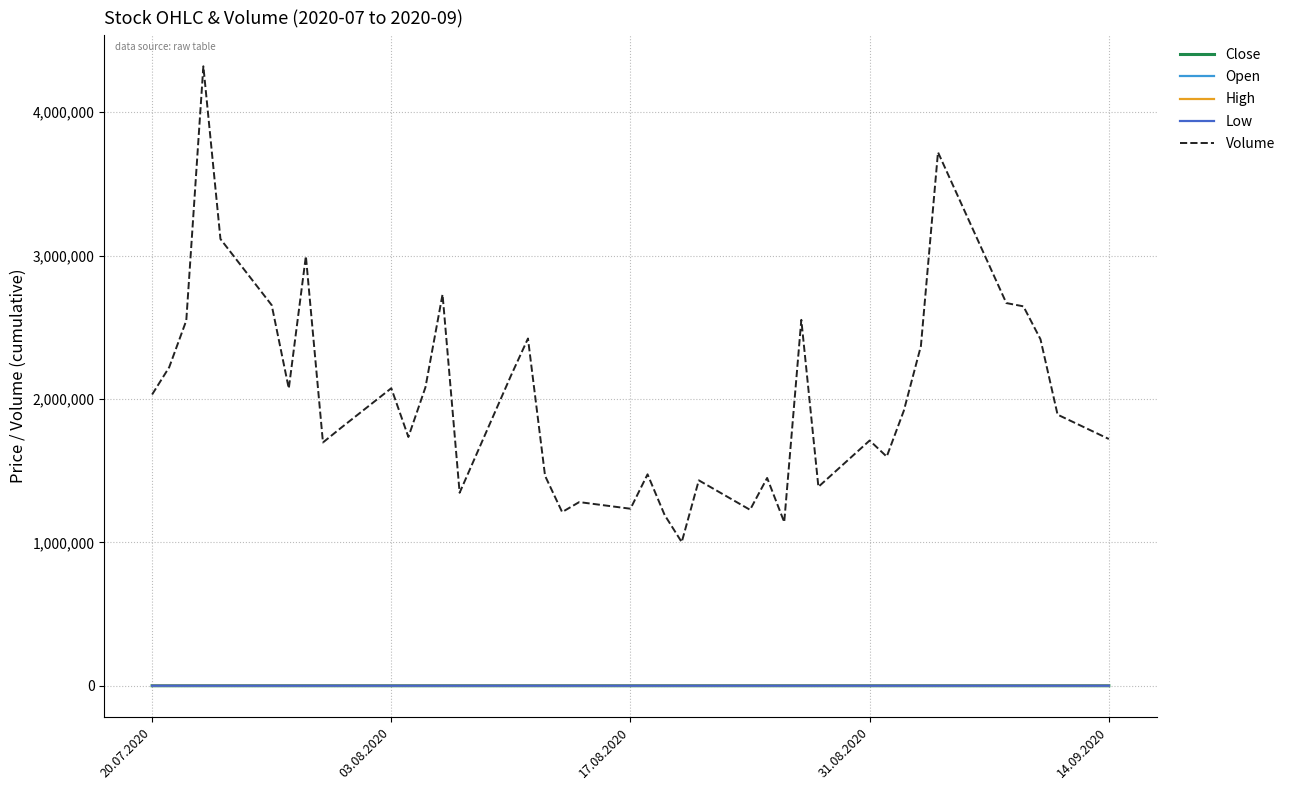

True or false: Close and Volume intersect in this chart.

False